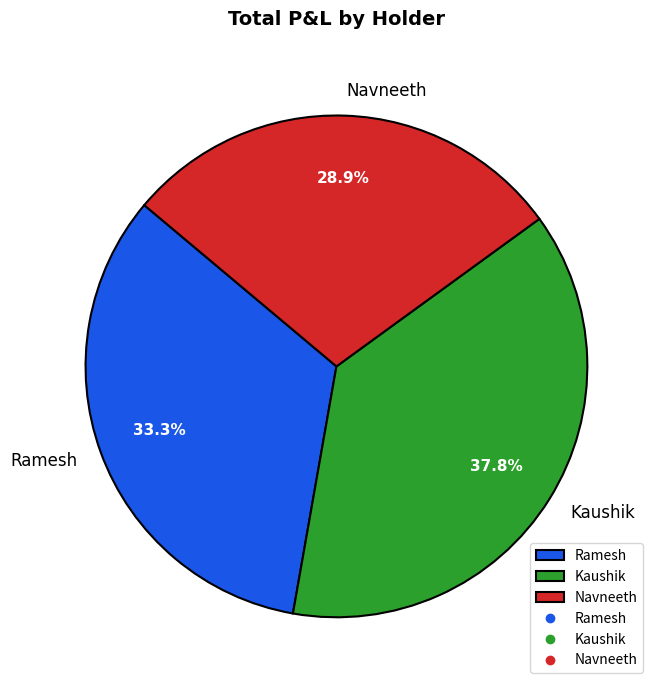

Does Kaushik account for over 50% of the chart?

No